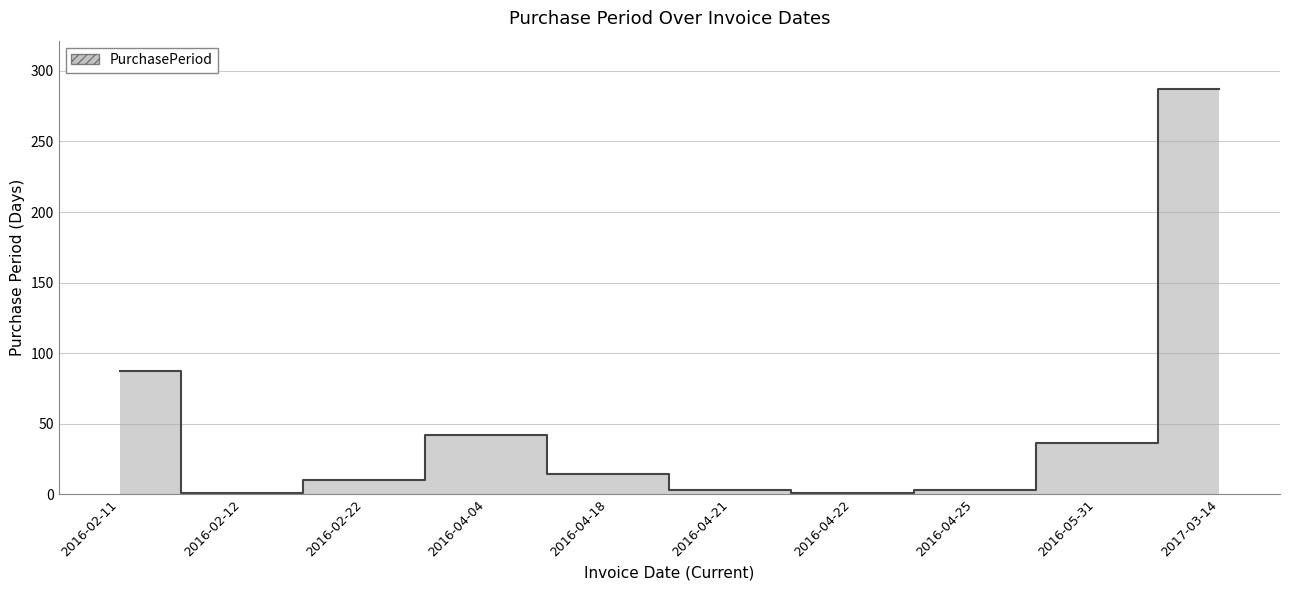

What is the label of the 2nd point from the left?

2016-02-12